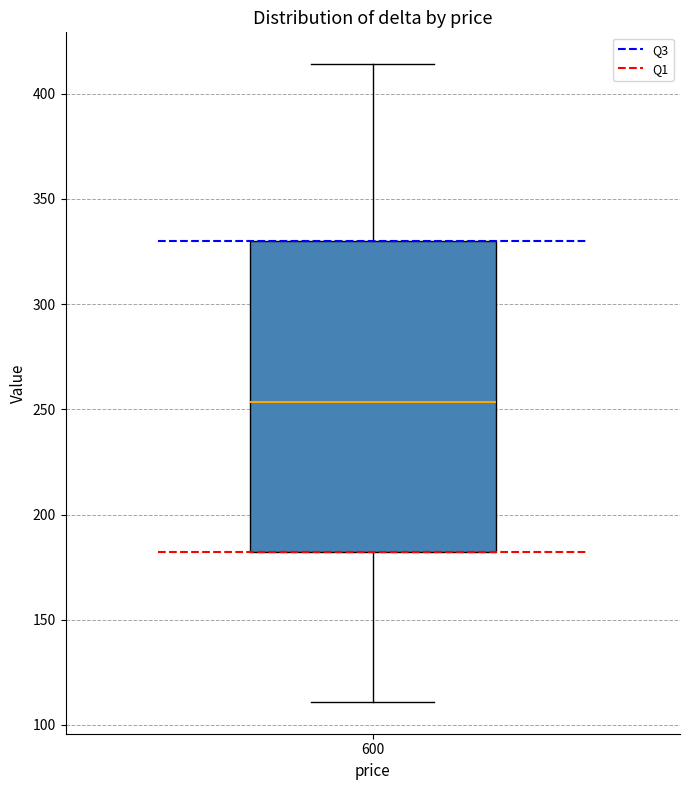

Read this box plot against the y-axis: the position of the median line, the range covered by the box, and the ends of both whiskers. The values are not printed on the chart, so give them approximately, as read against the axis.

median 255, box 180 to 330, whiskers 110 to 415